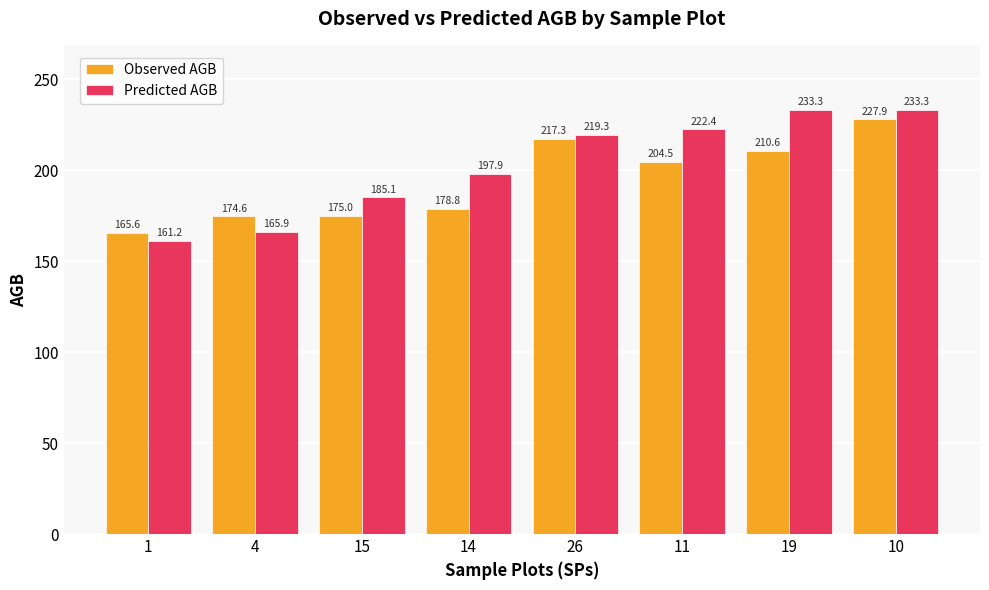

Is it true that Observed AGB equals 336.6 at 10?

False